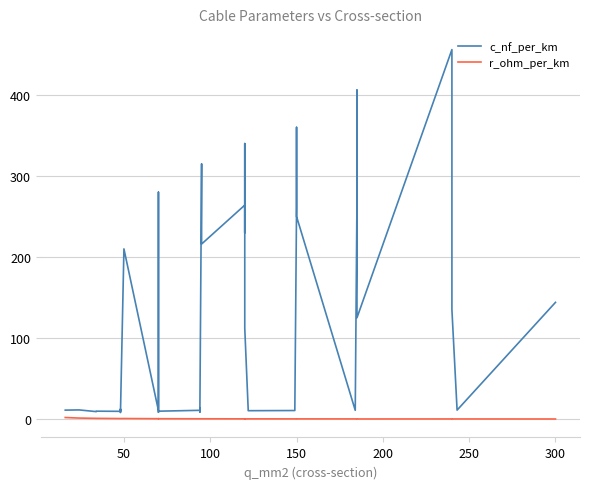

What is the smallest value displayed?

0.1